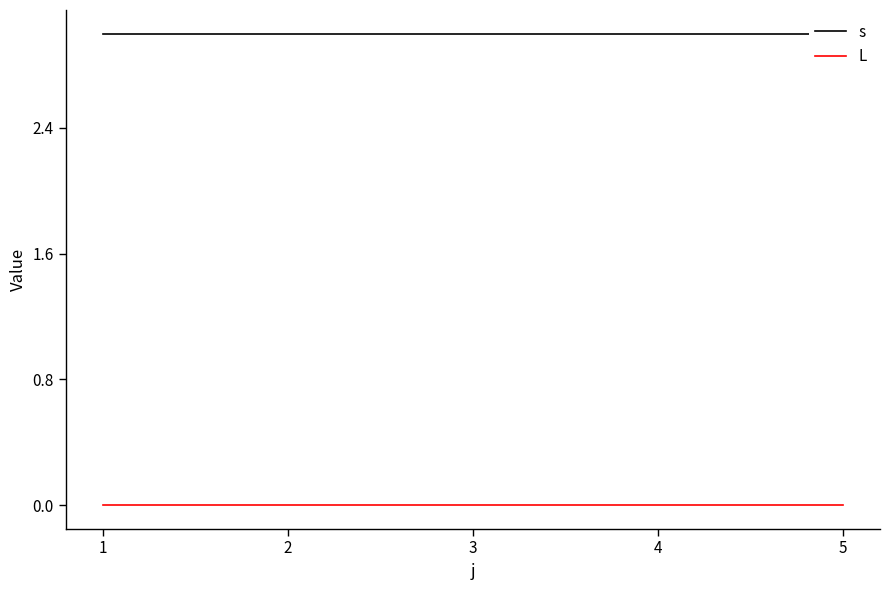

Rank the categories by L value from highest to lowest.

1, 2, 3, 4, 5